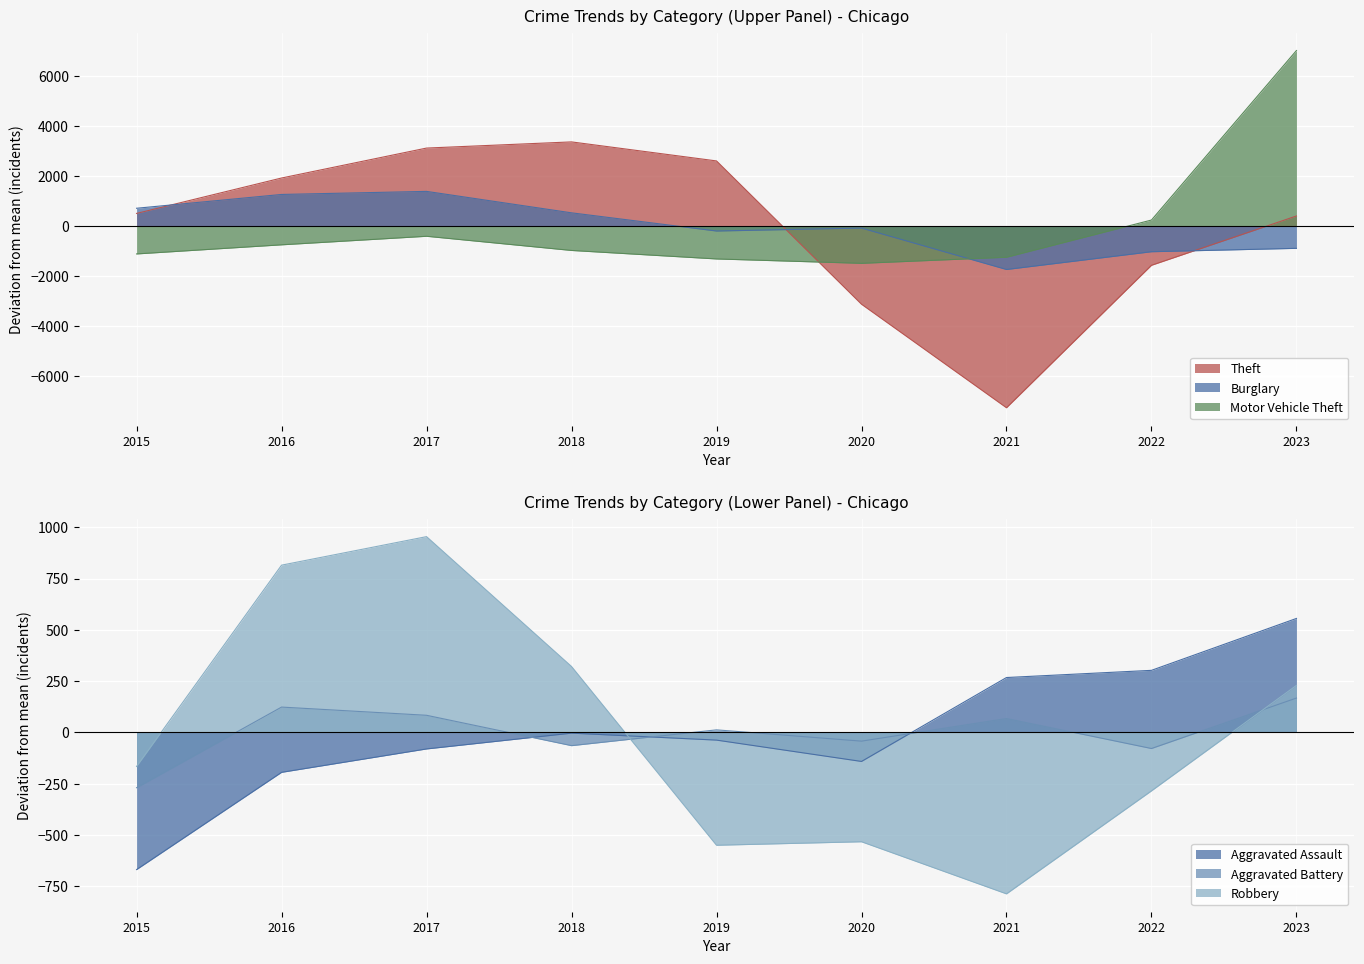

The value of Burglary at 2020 is -27.4. True or false?

False